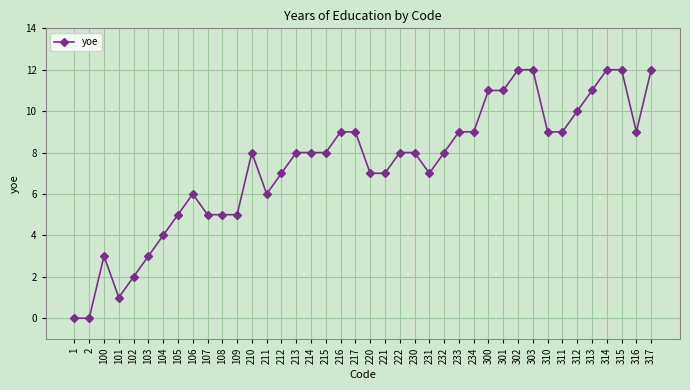

How many data points does each series have?

40